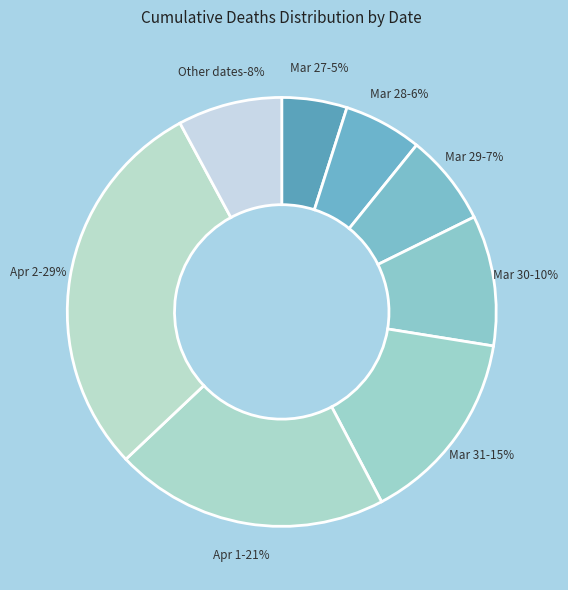

To the nearest percent, what portion does 2020-03-18 represent?

1%